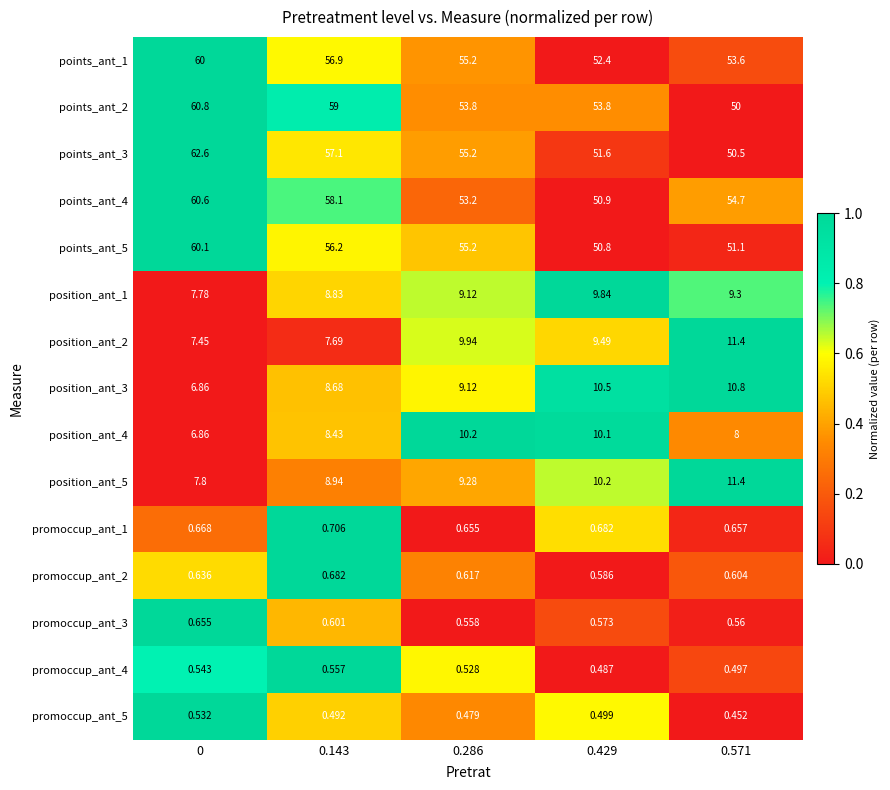

Is the value of points_ant_5 at 0.429 greater than the value of promoccup_ant_3 at 0.286?

Yes